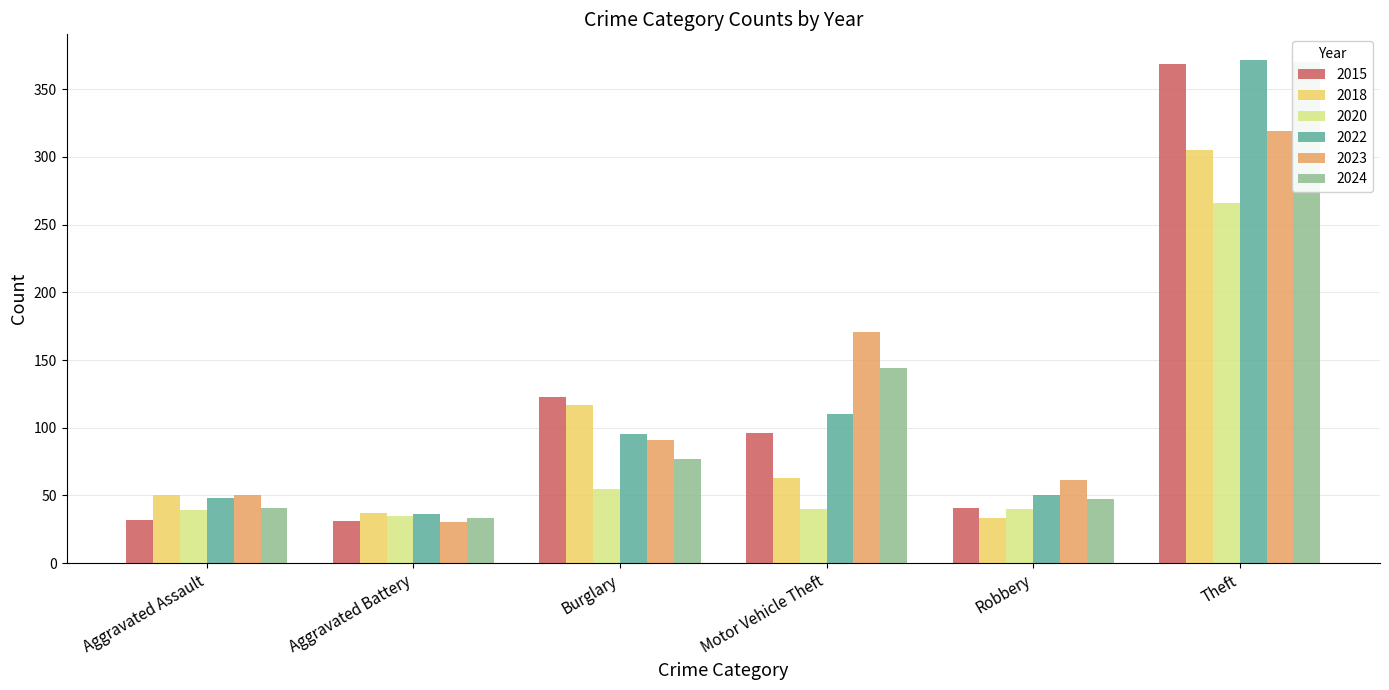

Between Aggravated Assault and Robbery, which series saw the biggest shift?

2018